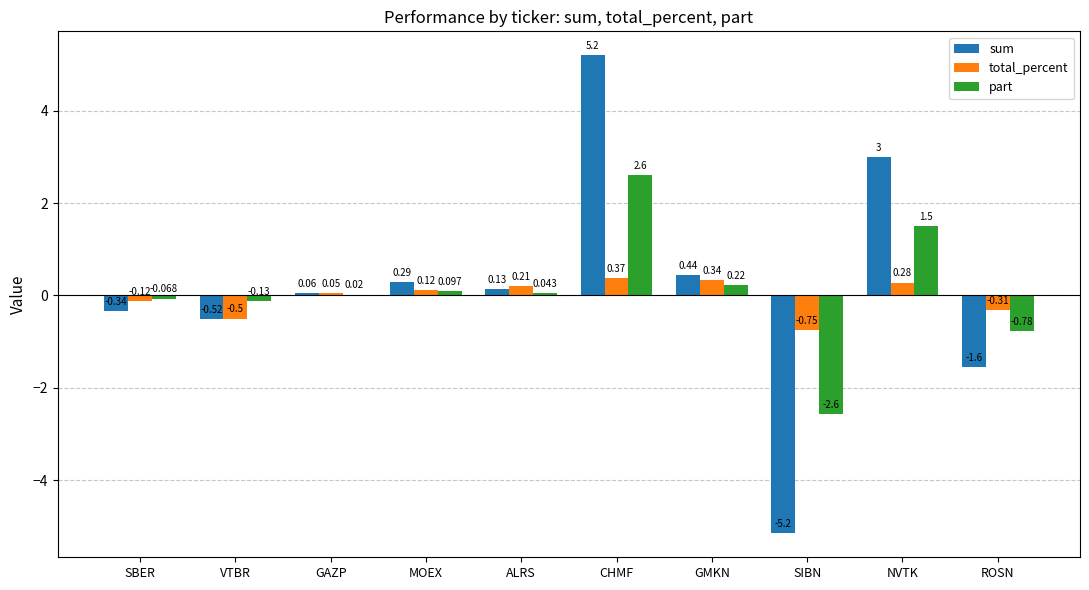

Which series has the largest total across all categories?

sum